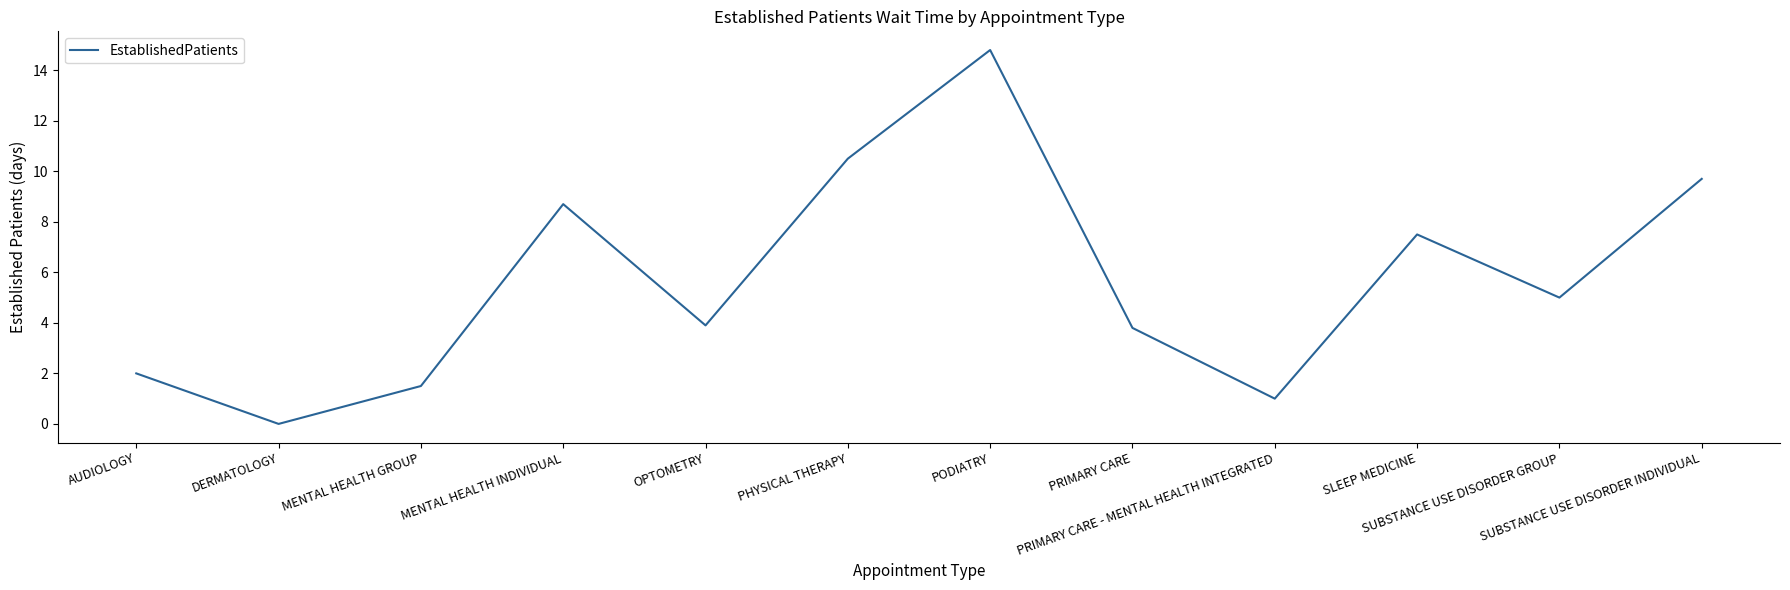

What is the maximum value shown in the chart?

14.8